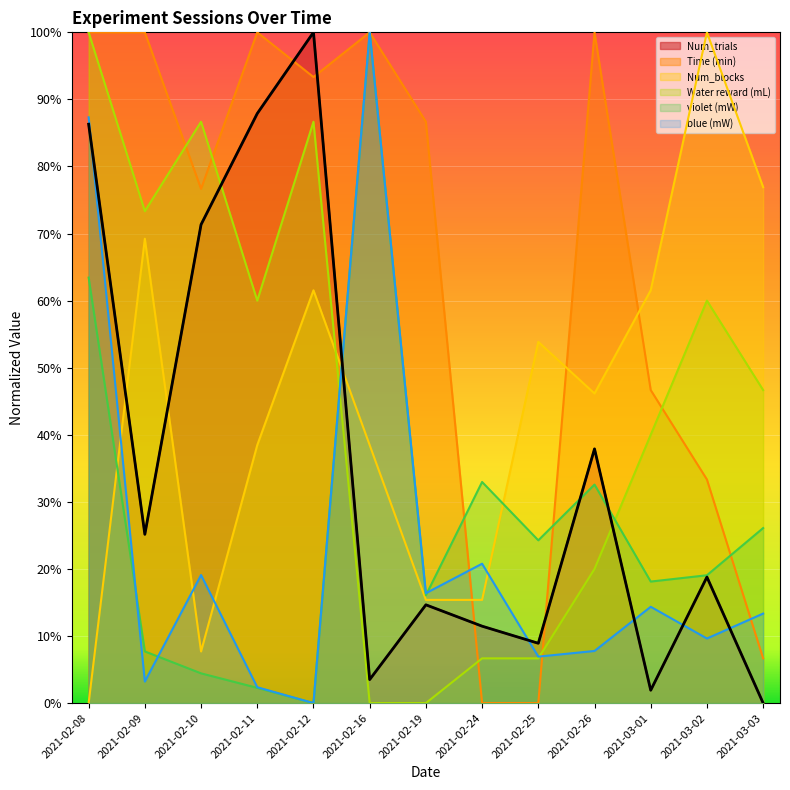

Count the number of categories in the chart.

13